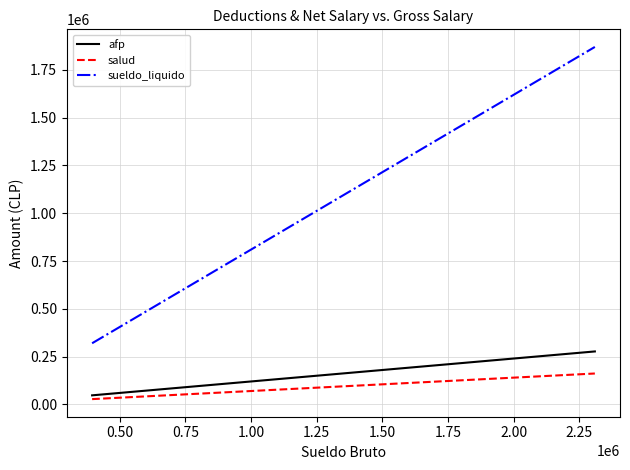

How many lines are shown in the chart?

3